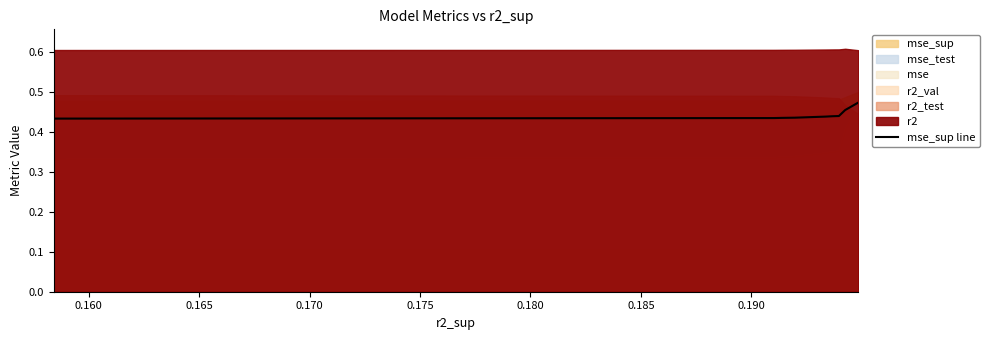

True or false: the data shows 0.2 at 9.

False